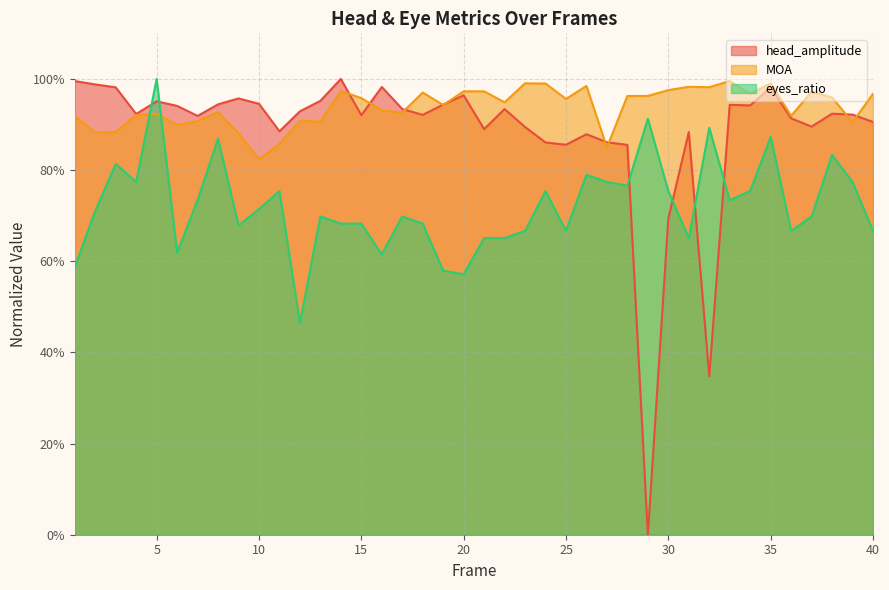

Where is the first local maximum for head_amplitude?

5